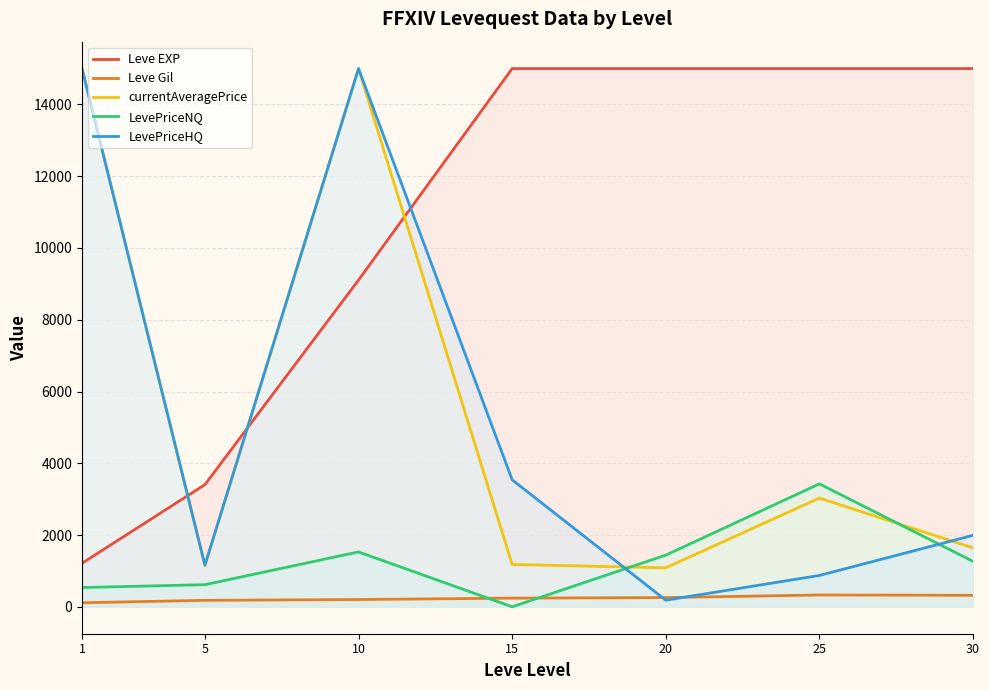

What is the minimum value for Leve Gil?

113.3